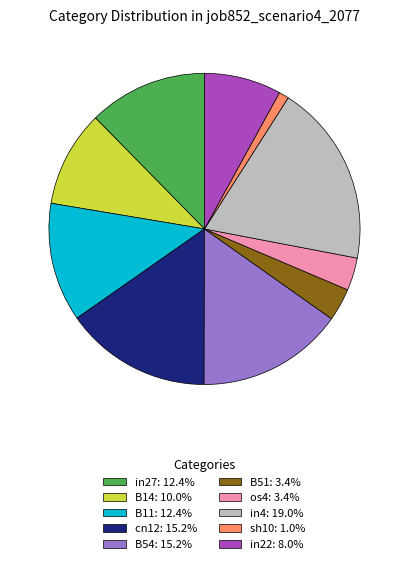

How many slices are in this pie chart?

10